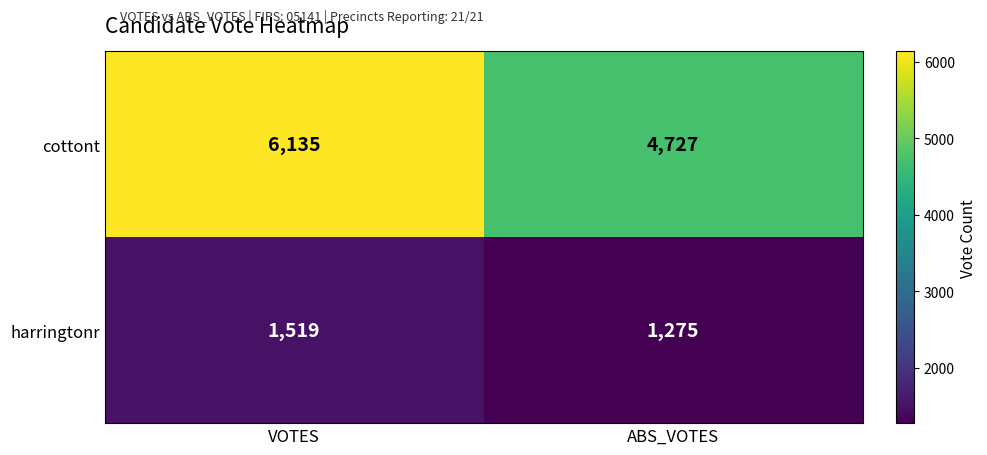

Reading left to right, what are all the values shown in this chart?

cottont: VOTES=6135	ABS_VOTES=4727
harringtonr: VOTES=1519	ABS_VOTES=1275